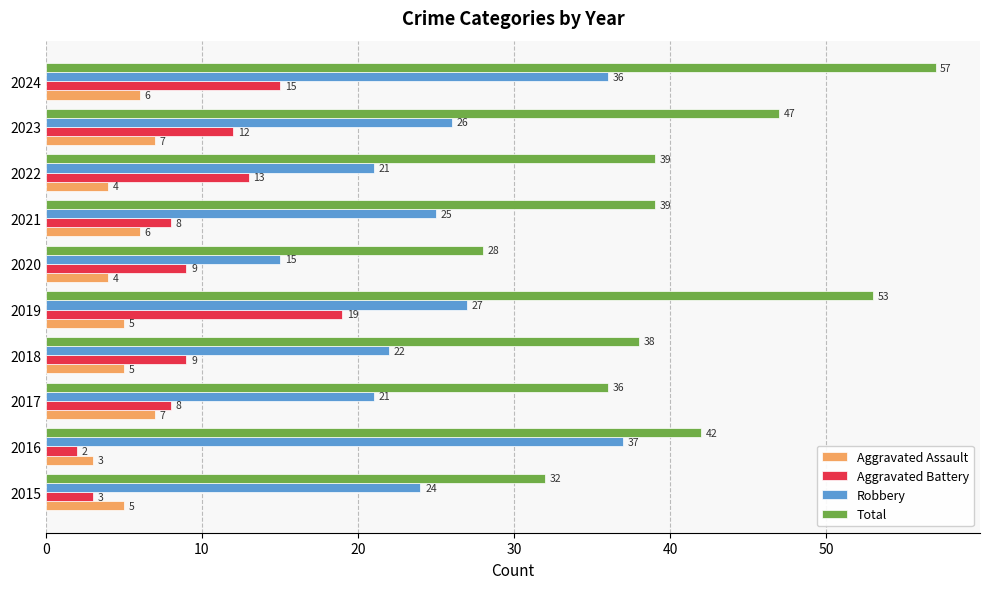

Rank the series by their maximum value, from highest to lowest.

Total, Robbery, Aggravated Battery, Aggravated Assault